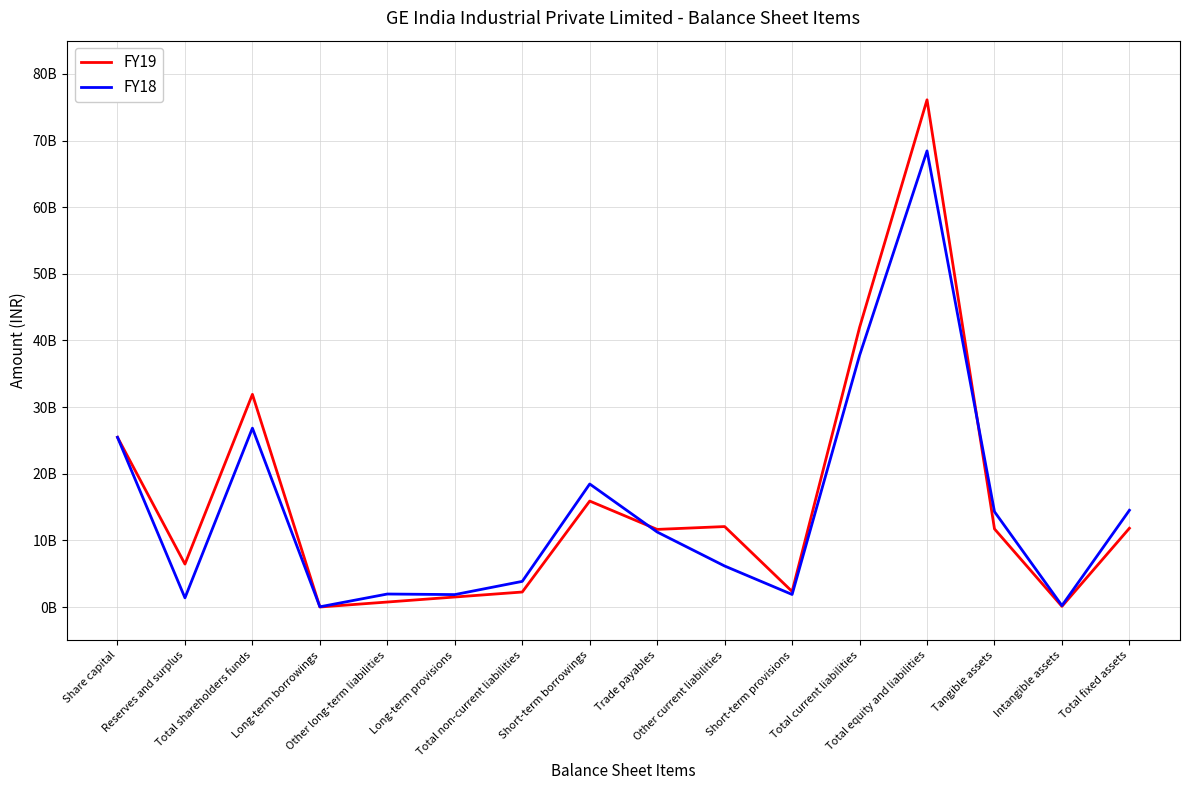

At how many categories does at least one series exceed 18857345165?

4